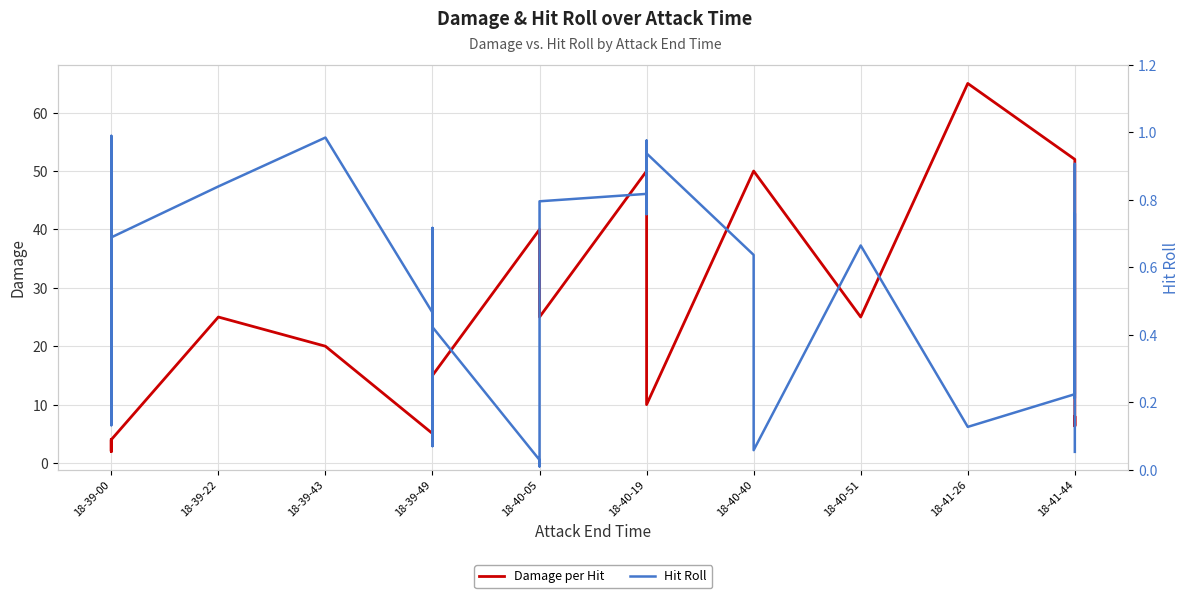

True or false: Hit Roll and Damage per Hit intersect in this chart.

False